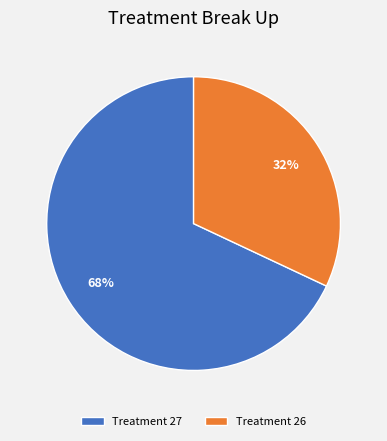

To the nearest percent, what is the difference between the largest and smallest slice percentages?

36%